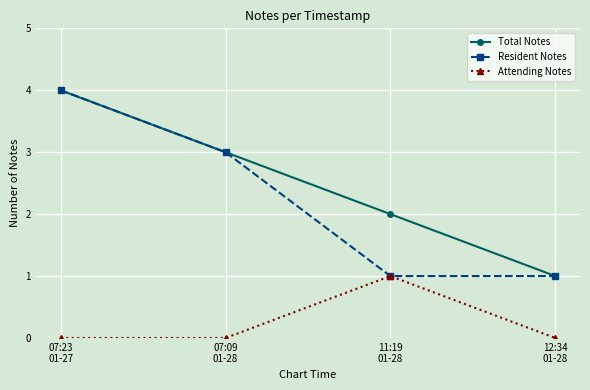

List the labels in order of Total Notes value, smallest first.

12:34
01-28, 11:19
01-28, 07:09
01-28, 07:23
01-27